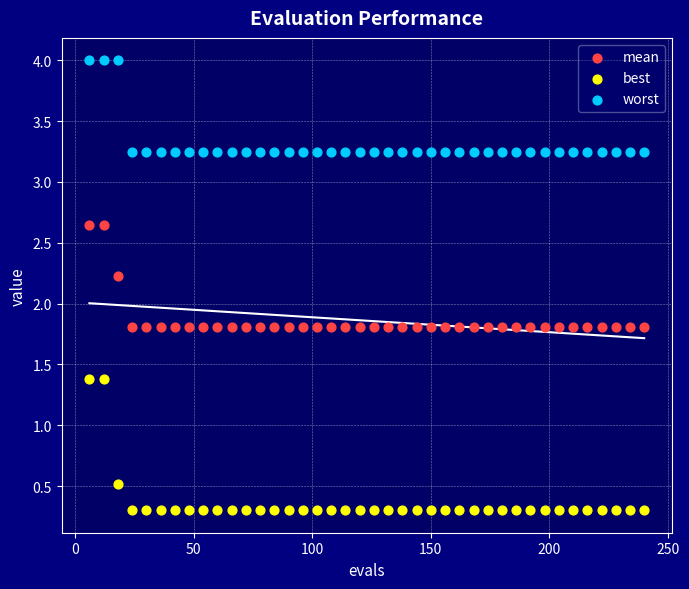

Which series has the largest Y range (max minus min)?

best